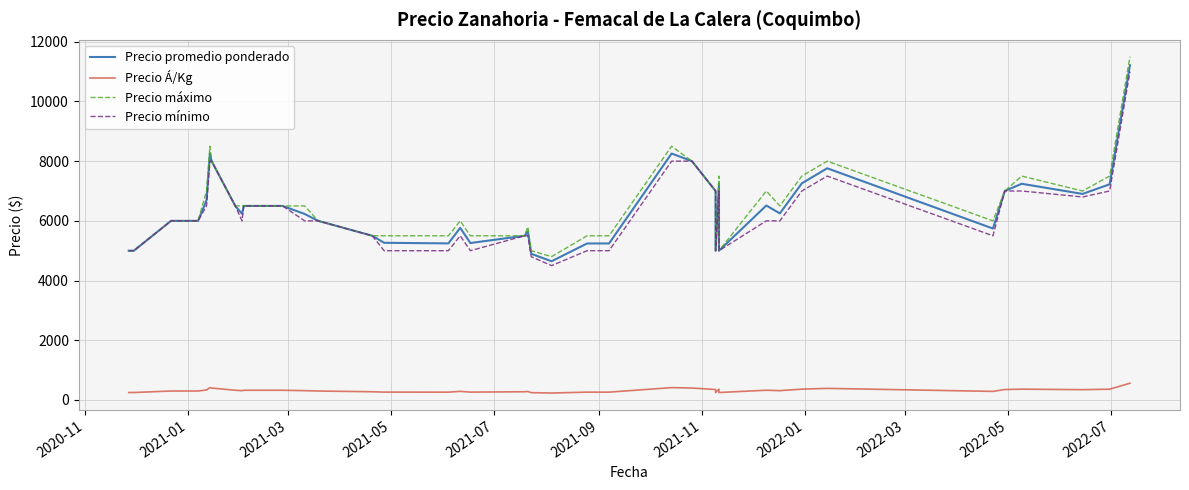

Which series has the largest total across all categories?

Precio máximo